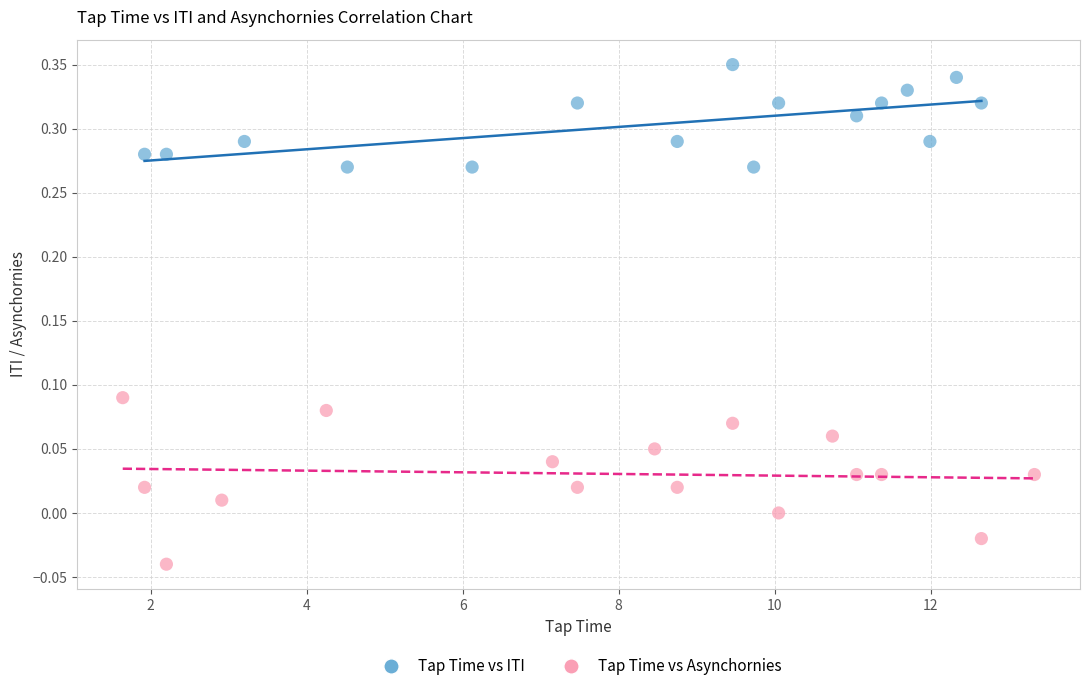

Which series reaches the maximum Y coordinate?

Tap Time vs ITI